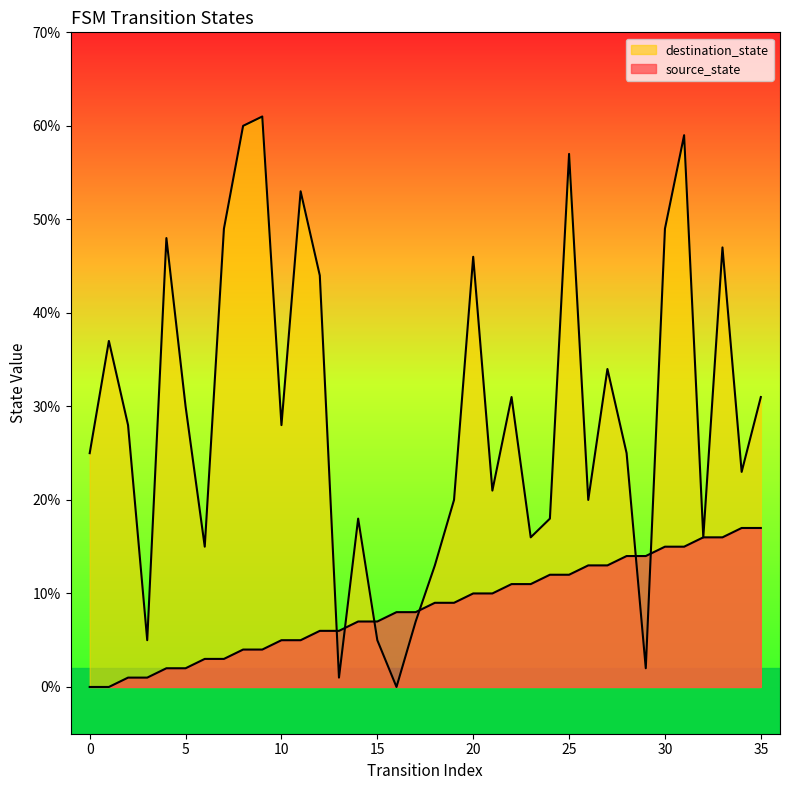

What is the difference between the highest and lowest values at 31?

44